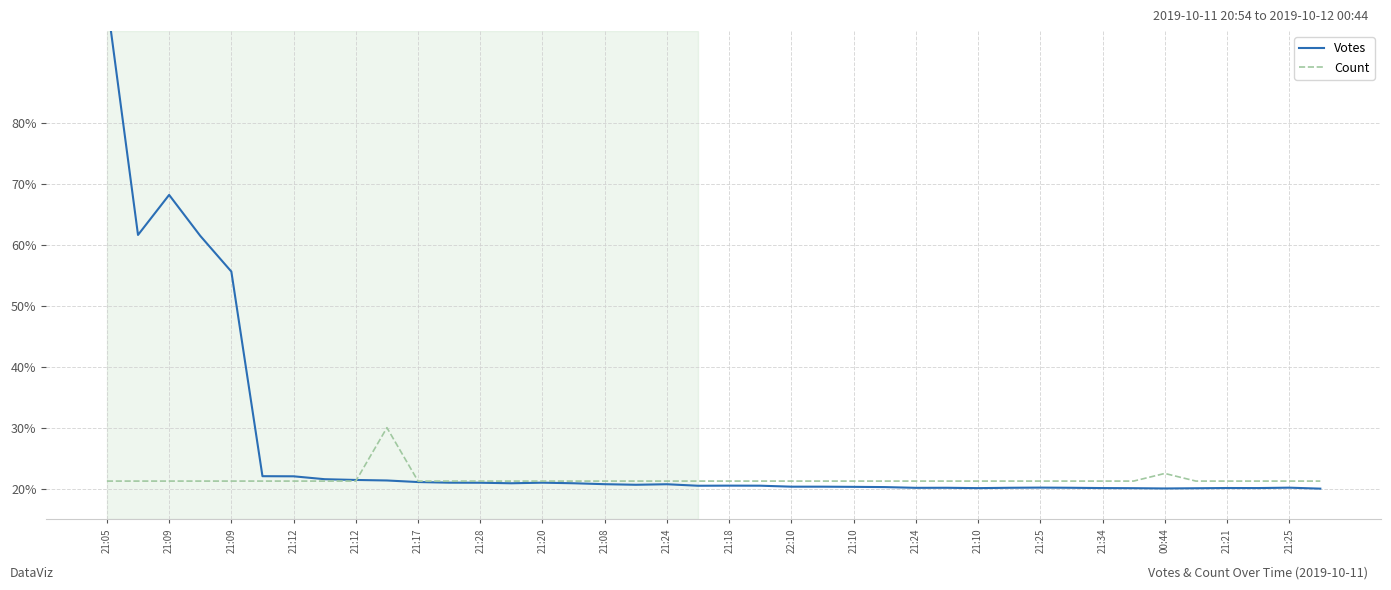

True or false: Count has more than 2 interior local peaks.

False